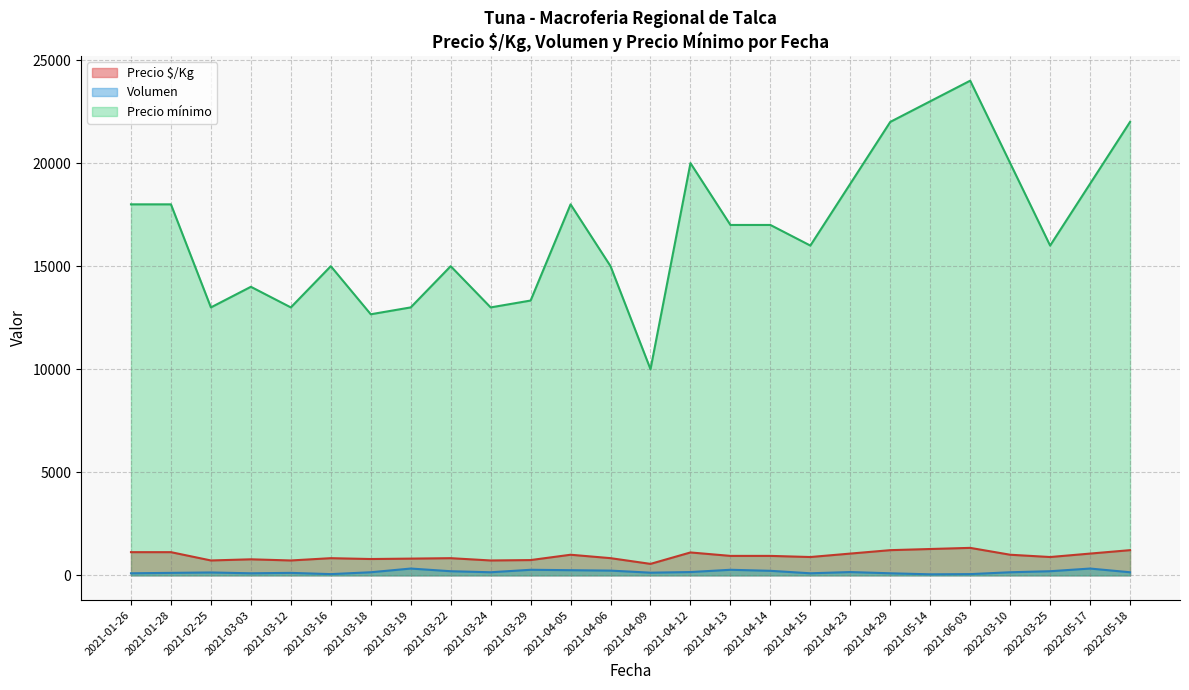

Which series has the widest spread of values?

Precio mínimo